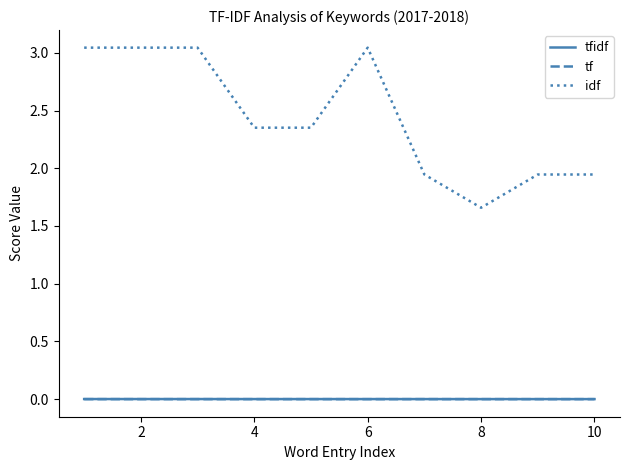

Which series has the largest range (max minus min)?

idf